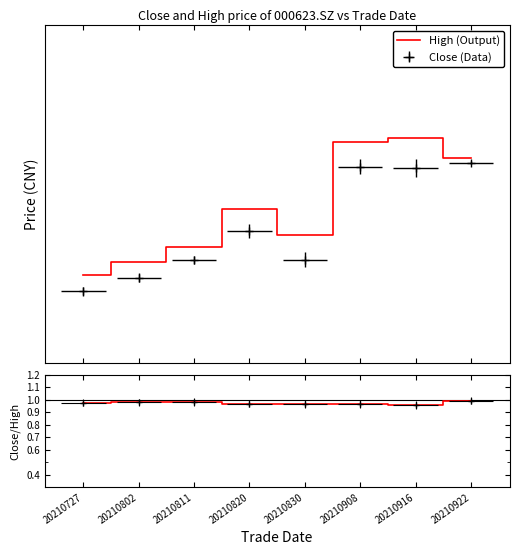

At which category does Close/High reach its first local valley?

20210916